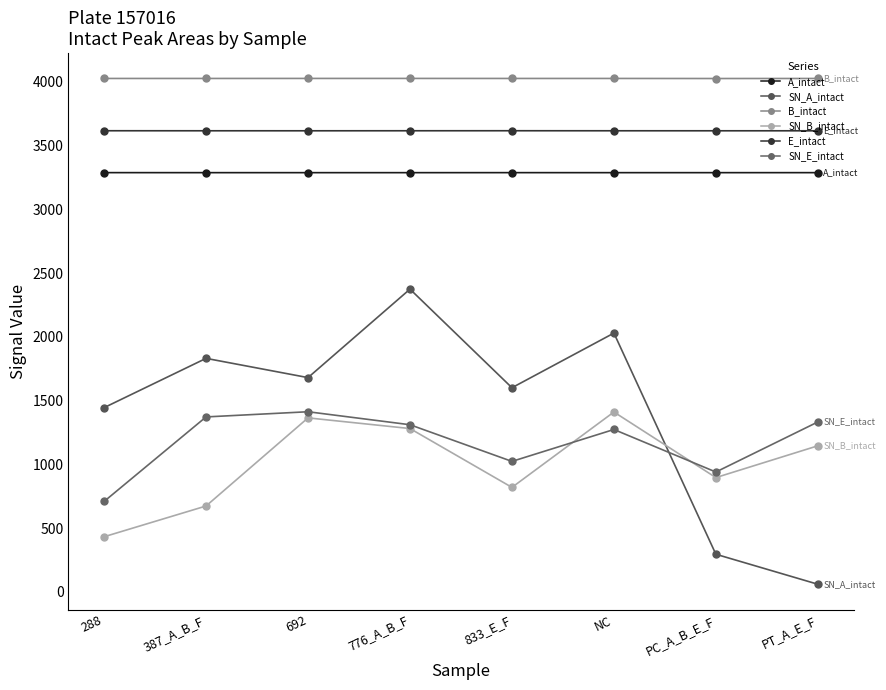

Read the E_intact value at 692.

3615.9